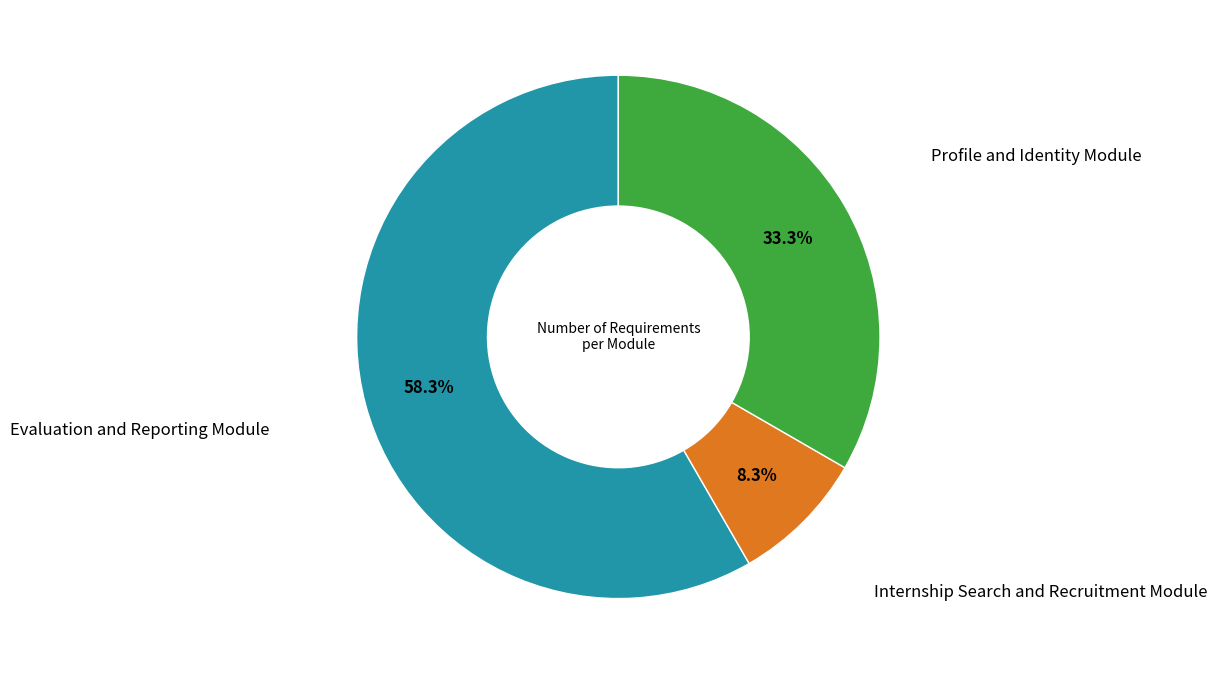

Is there a majority slice in this chart?

Yes